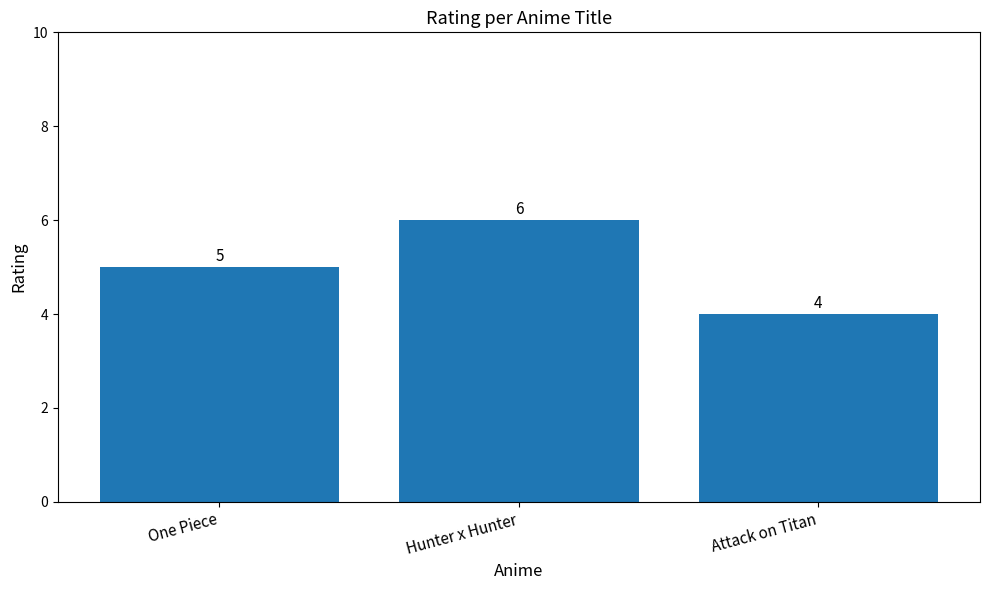

How many data points are less than 5?

1